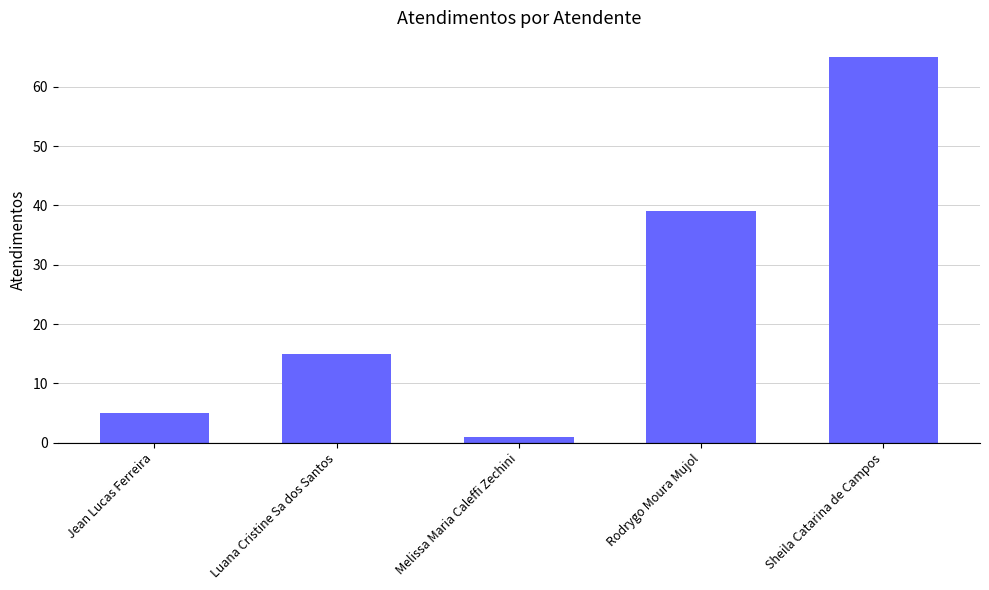

At which label is the value closest to 33?

Rodrygo Moura Mujol